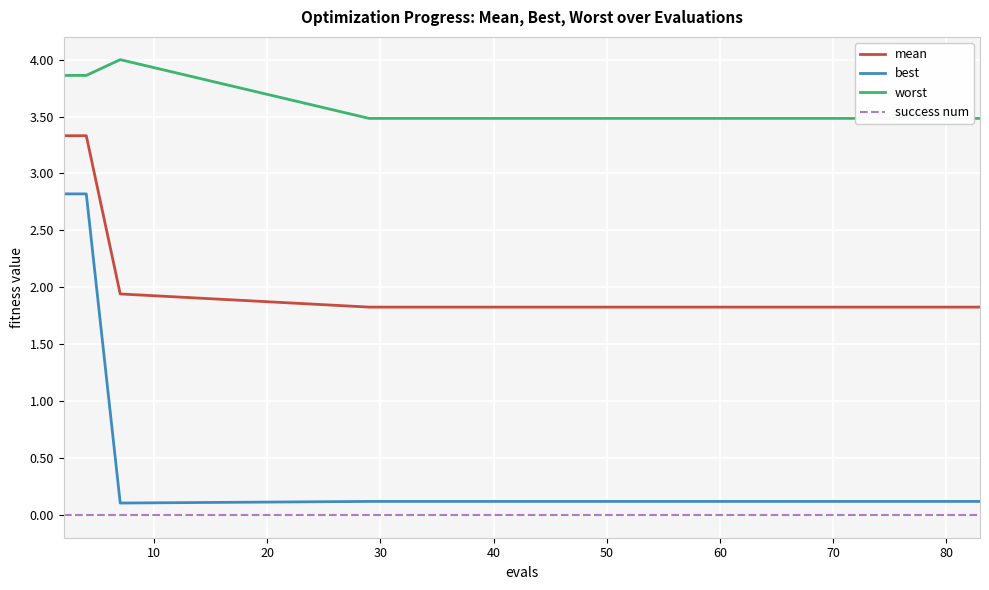

True or false: mean and best cross at least once.

False